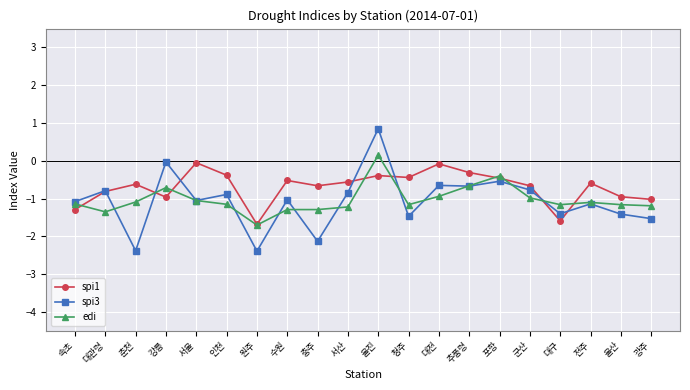

What is the difference between the highest and lowest values at 추풍령?

0.4